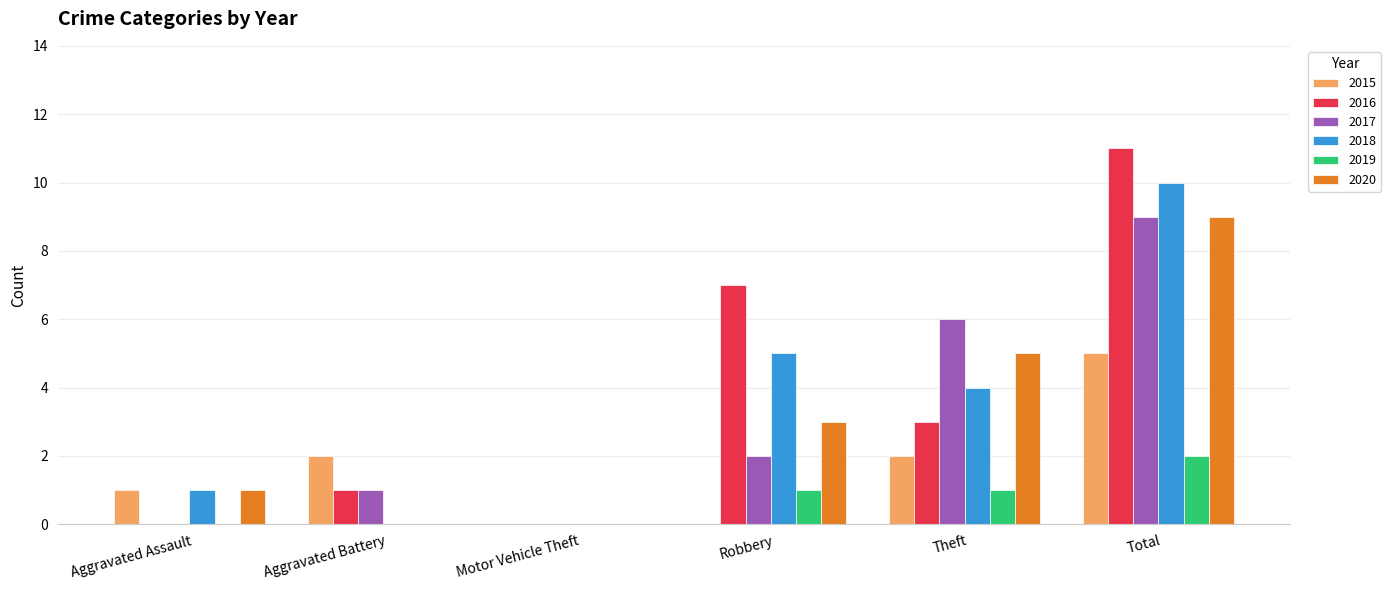

What is the sum of the 2015 values at Robbery and Total?

5